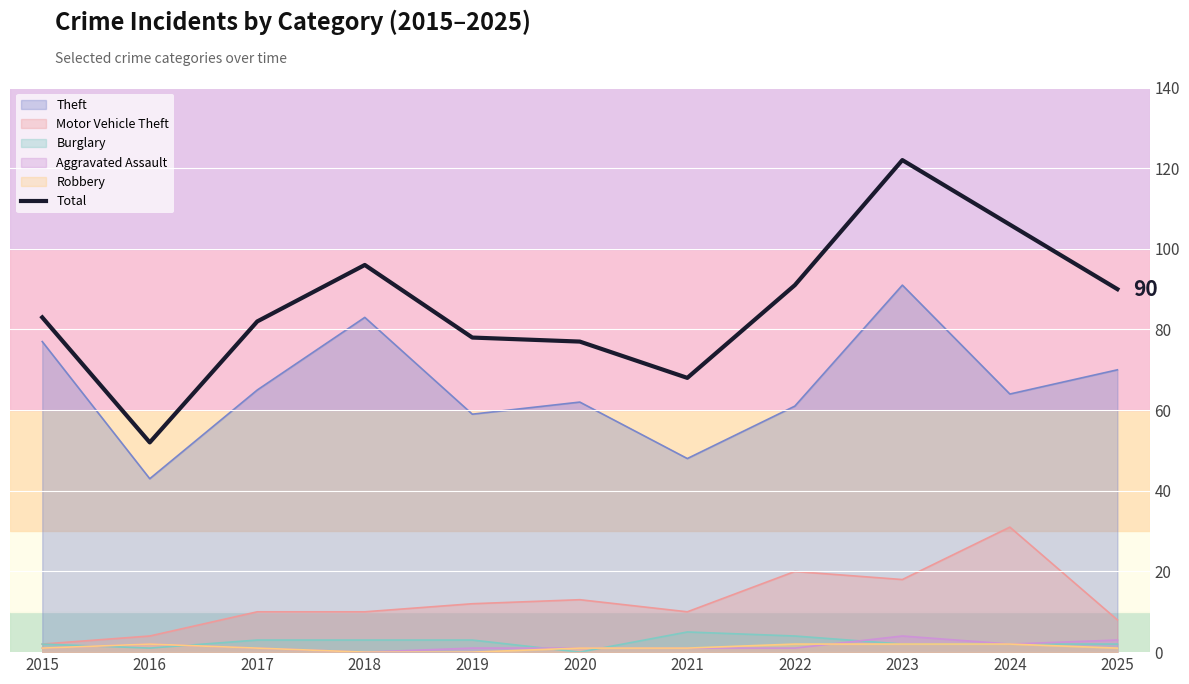

Rank the categories by value from lowest to highest.

2016, 2021, 2020, 2019, 2017, 2015, 2025, 2022, 2018, 2024, 2023